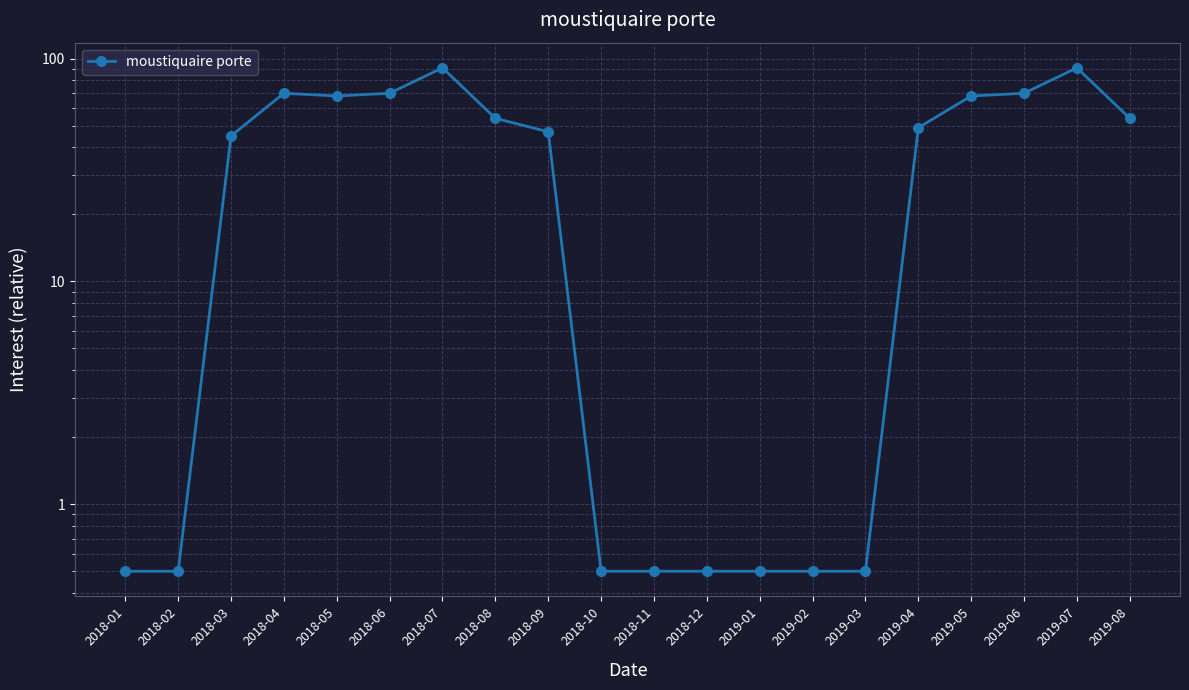

Does the chart have visible grid lines?

Yes